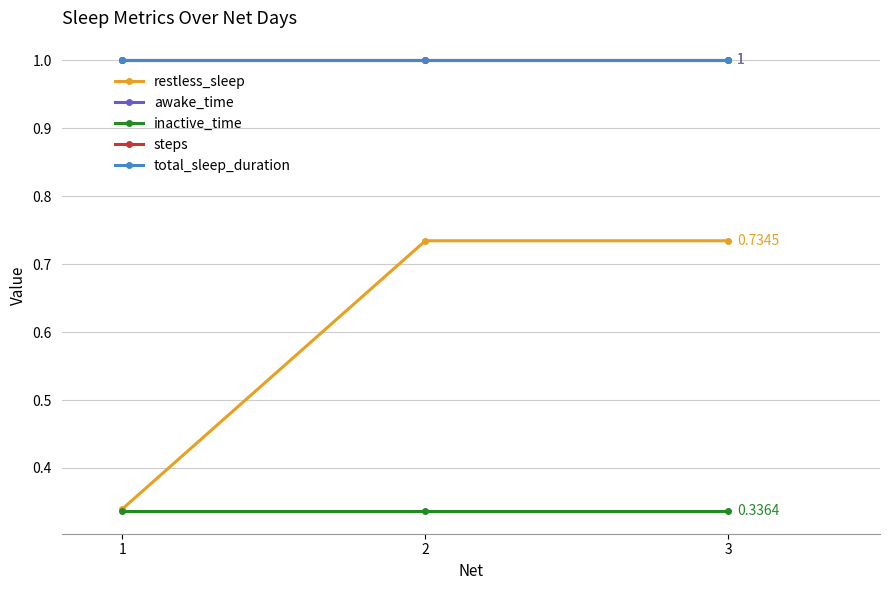

Rank the categories by total_sleep_duration value from lowest to highest.

1, 2, 3